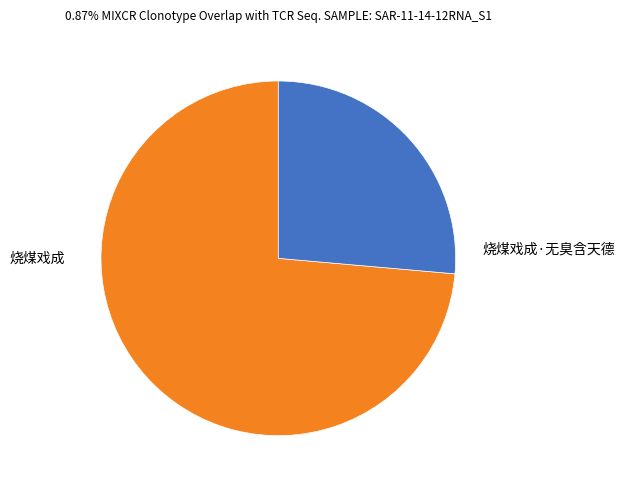

Combined, do 烧煤戏成 and 烧煤戏成·无臭含天德 account for over 50%?

Yes